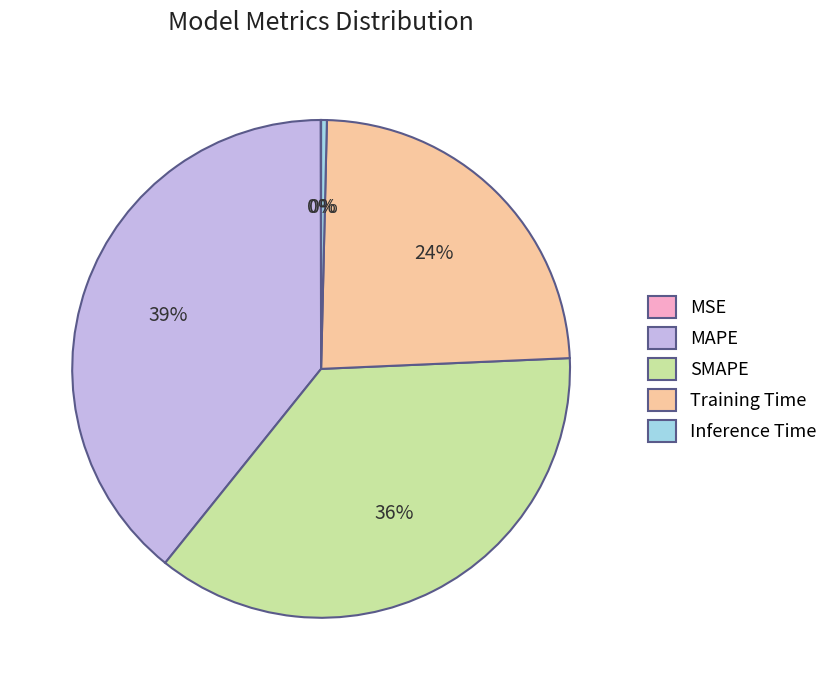

True or false: SMAPE accounts for 49% of the total.

False